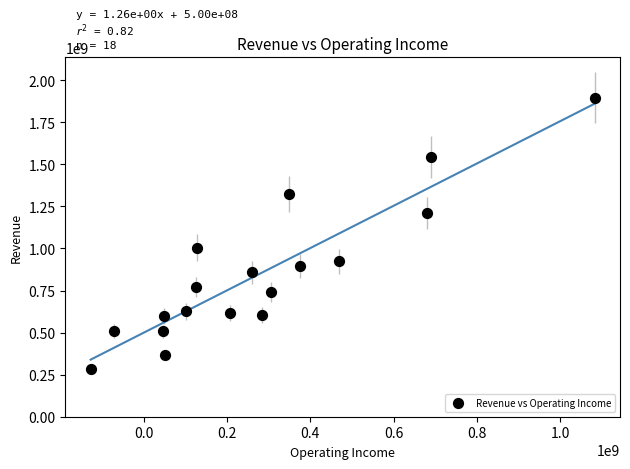

What is the range of Y values (max minus min)?

1609997000